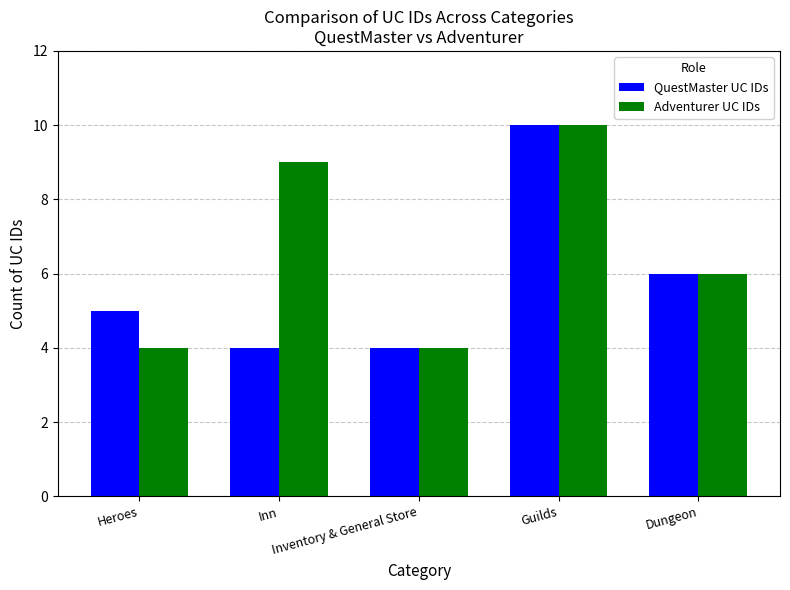

What position from the left is Heroes?

1